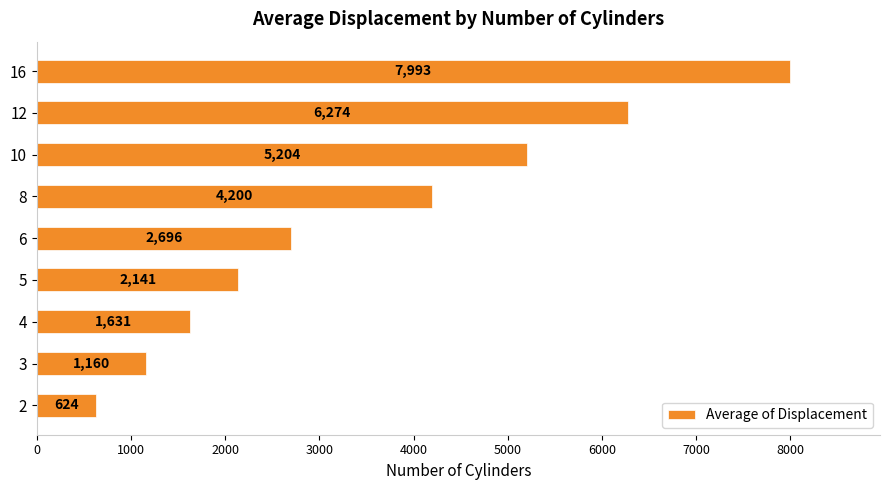

Read the value at 5.

2141.0